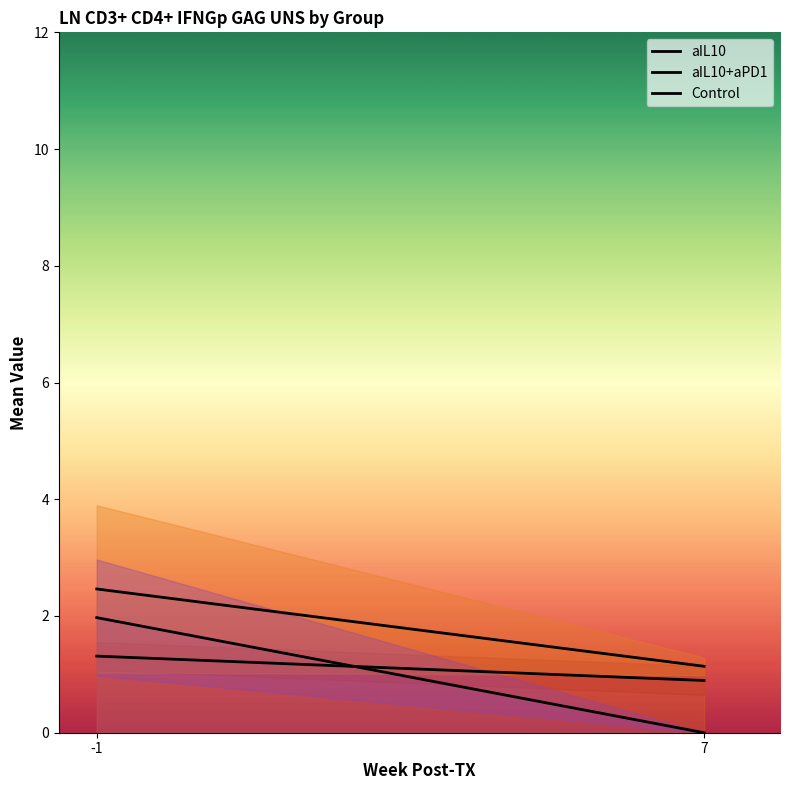

Is it true that Control equals 0.0 at 7?

True